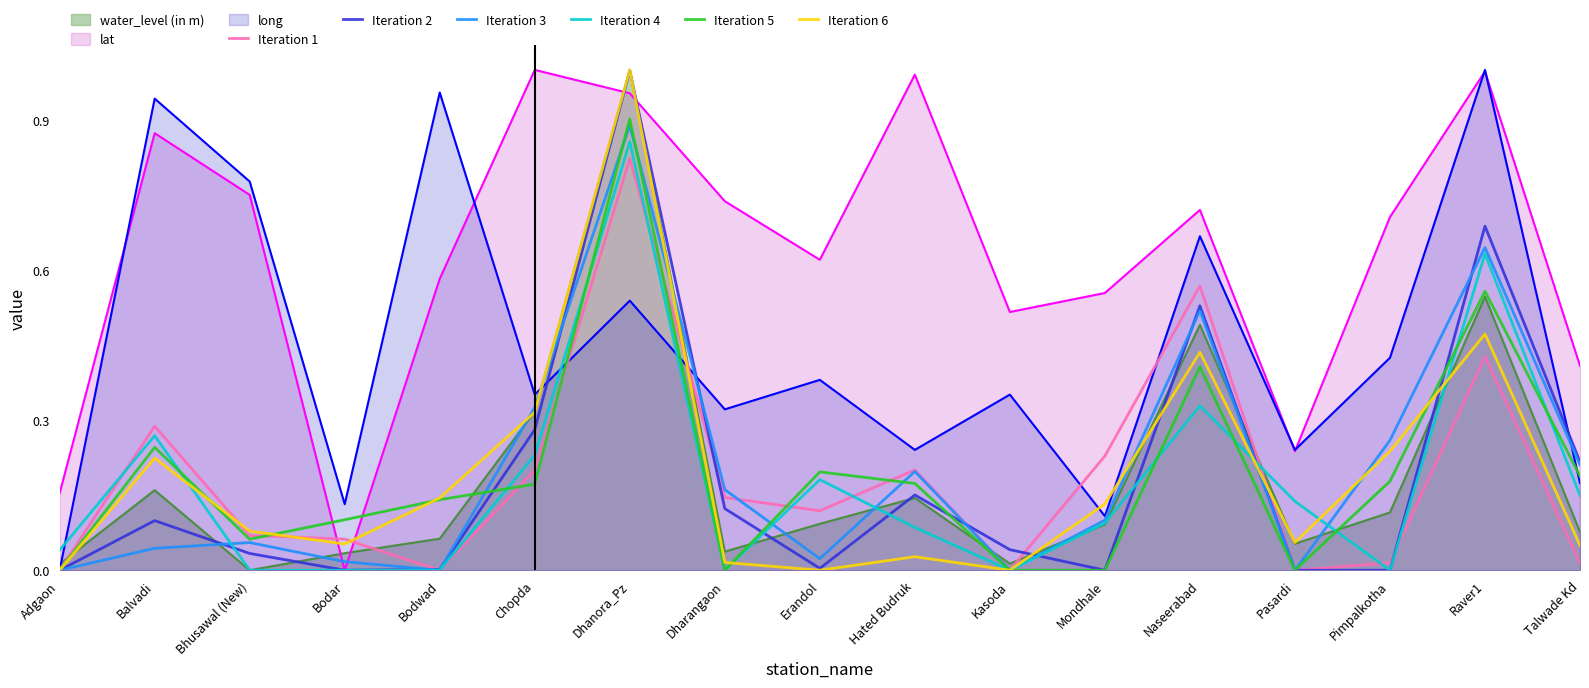

Which series has the largest total across all categories?

lat